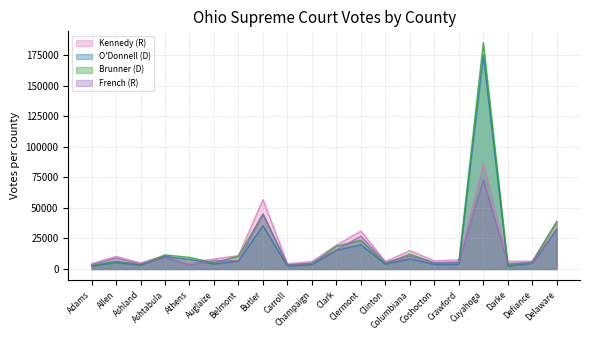

Which series changed the most between Belmont and Defiance?

Brunner (D)